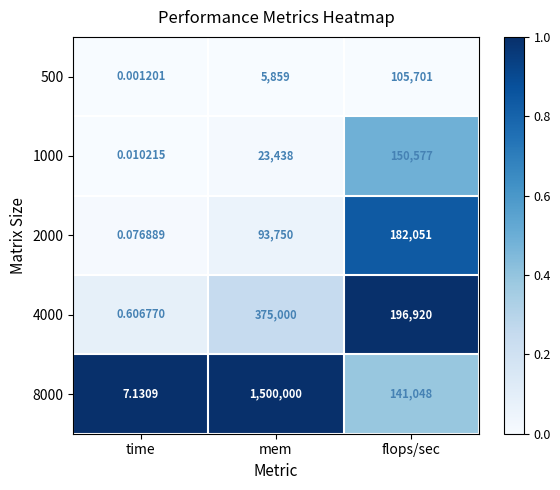

At which label is 4000 closest to 187500?

flops/sec